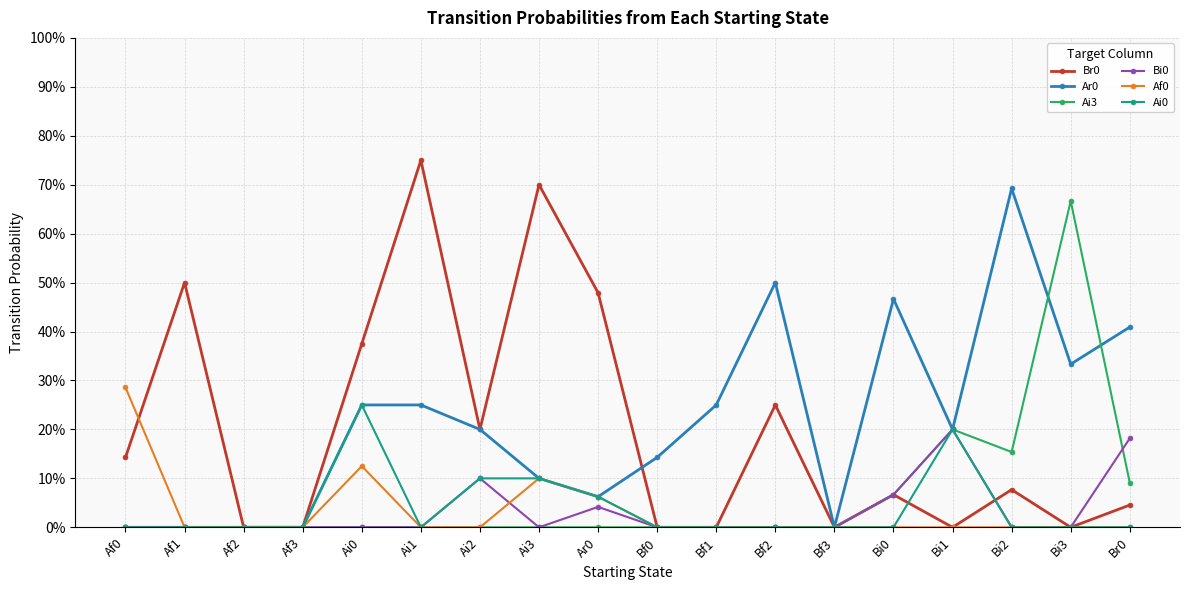

What is the spread (max minus min) of values at Ai2?

0.2